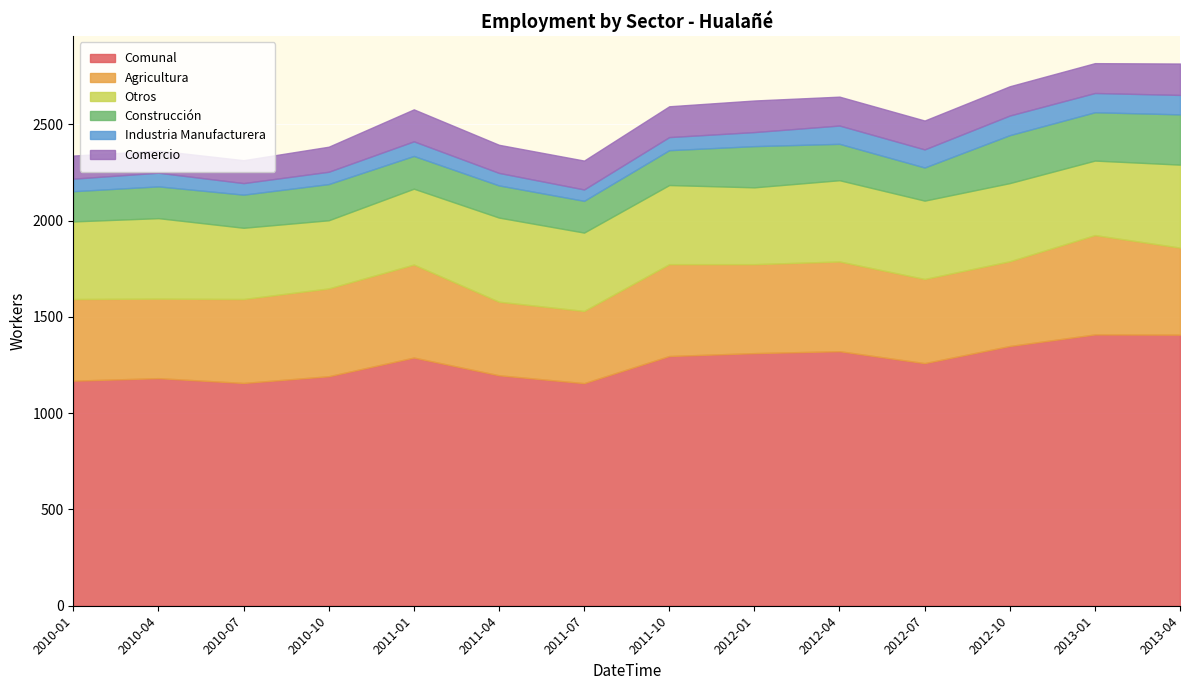

Which category has the lowest value in the Industria Manufacturera series?

2011-07